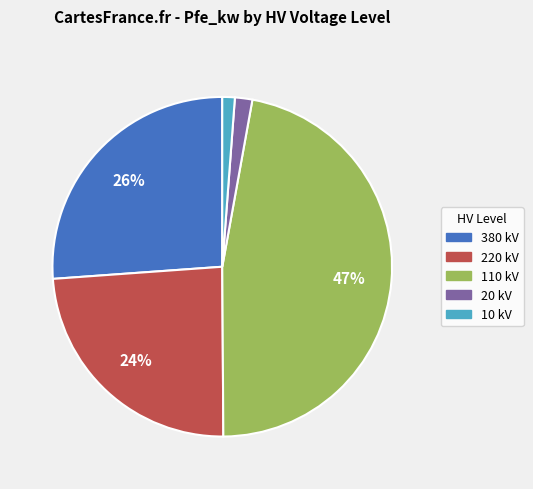

Do 380 and 110 together represent more than half of the pie?

Yes